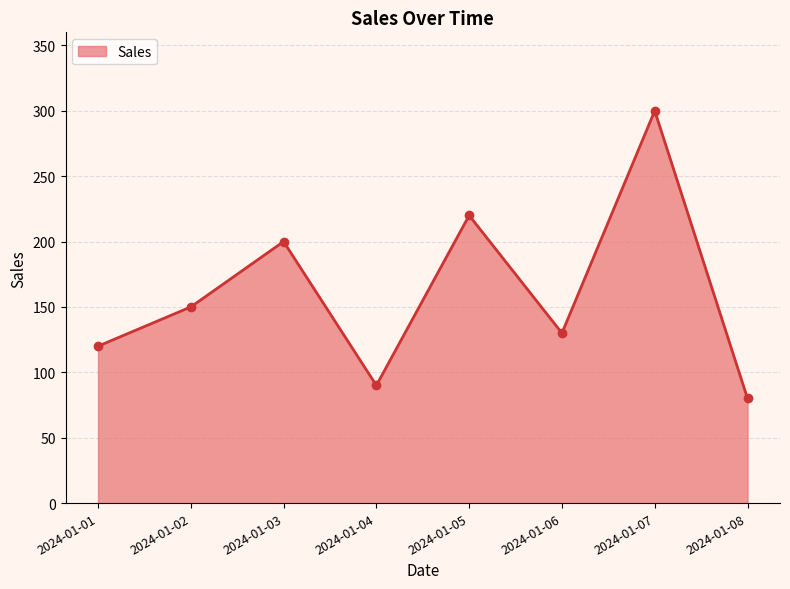

How many lines are shown in the chart?

1